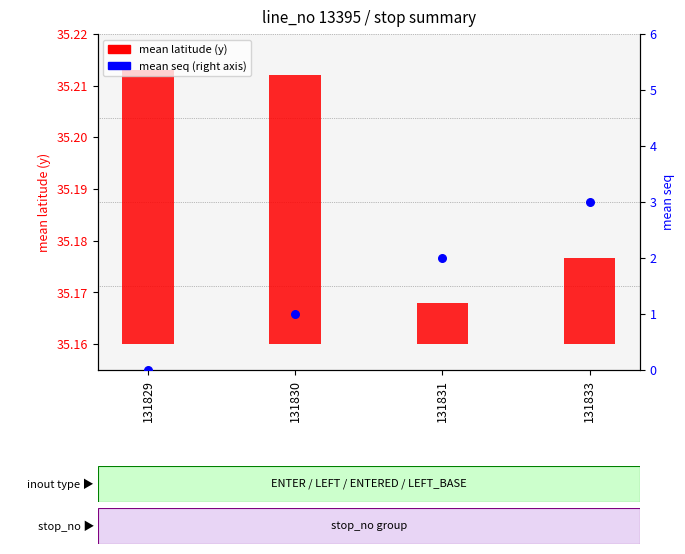

Which series contains the highest Y value?

mean seq